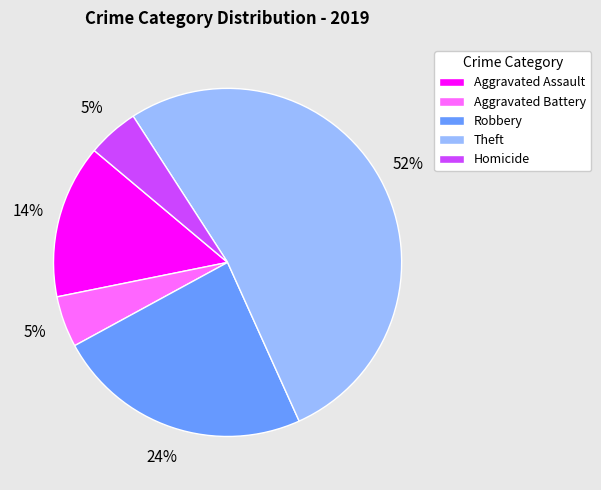

To the nearest percent, what is the average slice percentage?

20%